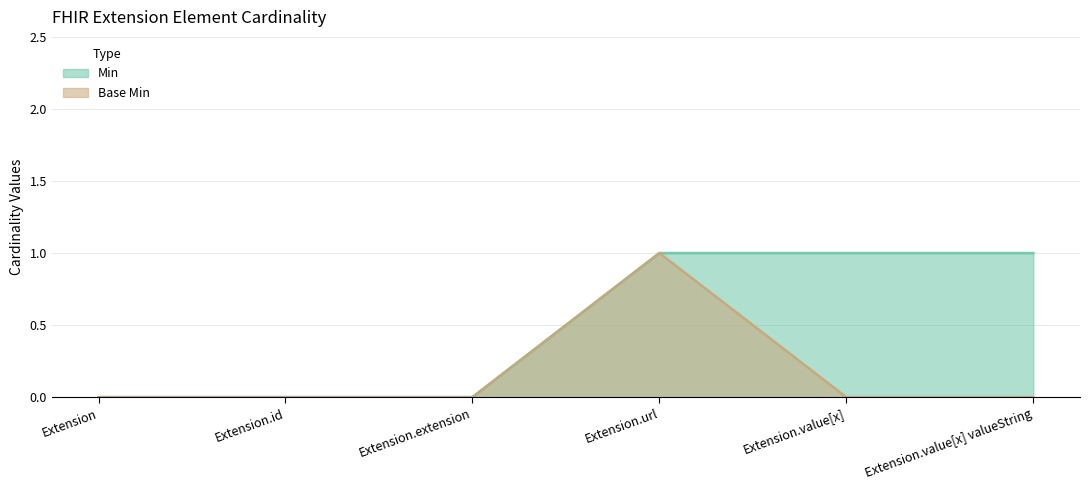

Which category has the lowest value in the Base Min series?

Extension